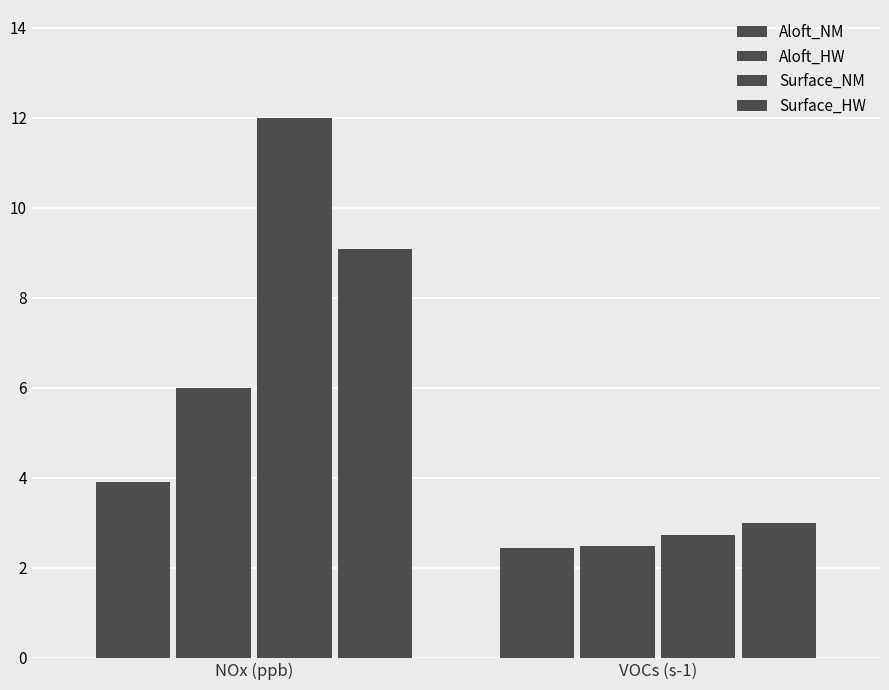

What is the difference between the highest and lowest values at VOCs (s-1)?

0.5